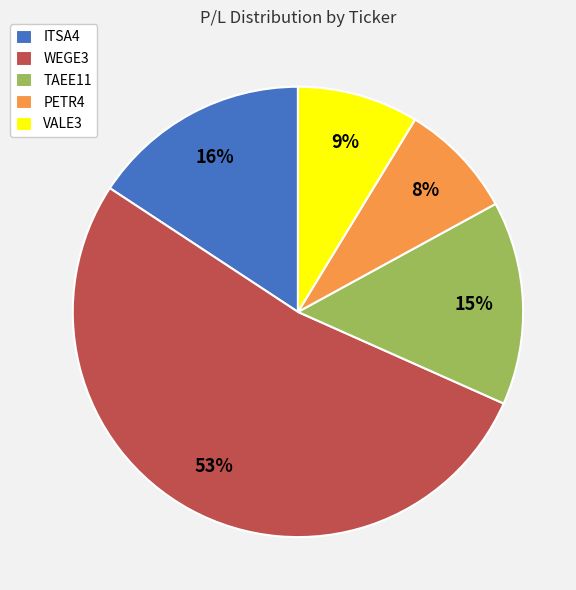

How many slices are in this pie chart?

5